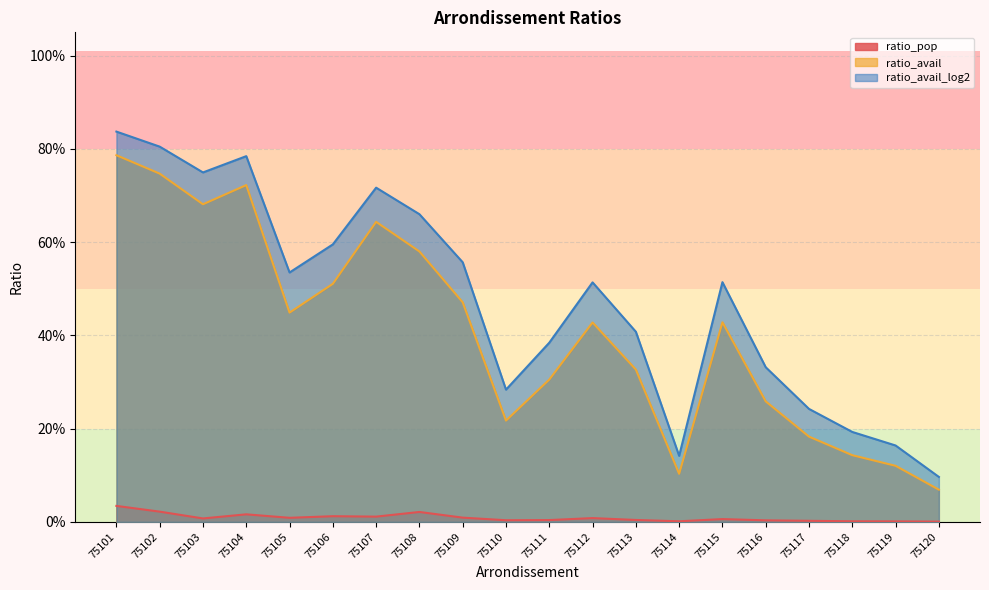

The ratio_pop series shows 0.0 at 75120. True or false?

False